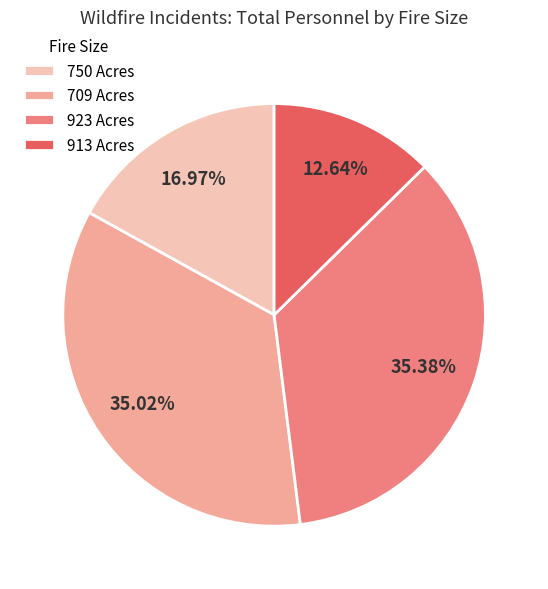

What is the smallest slice in the pie chart?

913 Acres